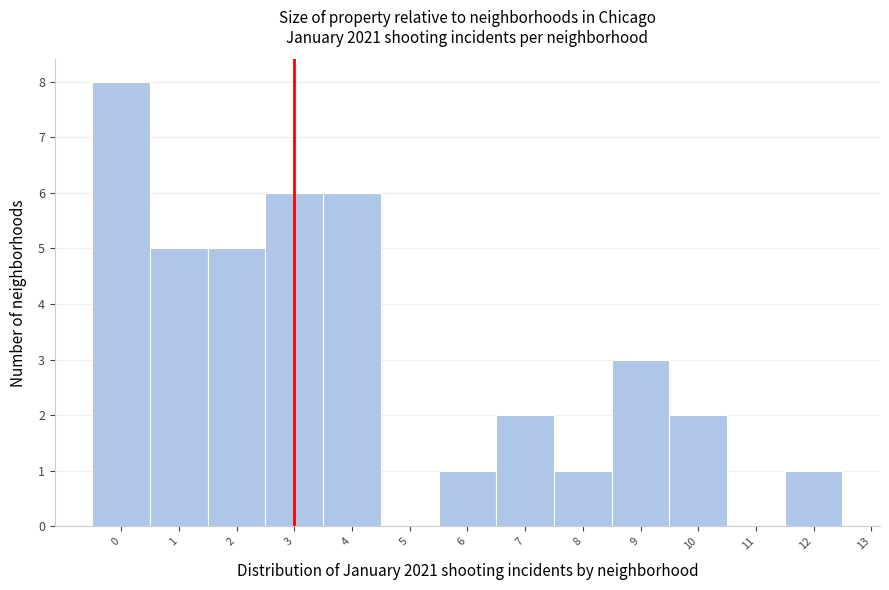

Reading left to right, list every bar in this chart as the range it spans on the x-axis followed by its height. The values are not printed on the chart, so give them approximately, as read against the axis.

-0.5 to 0.5: 8
0.5 to 1.5: 5
1.5 to 2.5: 5
2.5 to 3.5: 6
3.5 to 4.5: 6
4.5 to 5.5: 0
5.5 to 6.5: 1
6.5 to 7.5: 2
7.5 to 8.5: 1
8.5 to 9.5: 3
9.5 to 10.5: 2
10.5 to 11.5: 0
11.5 to 12.5: 1